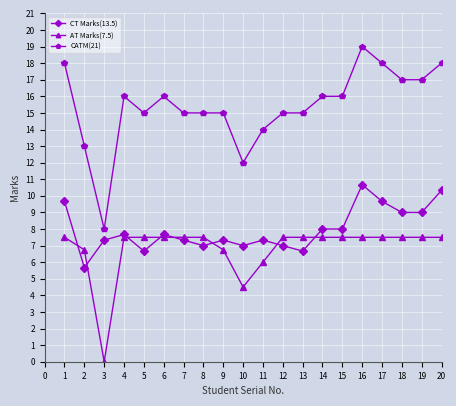

How many series are shown in this chart?

3